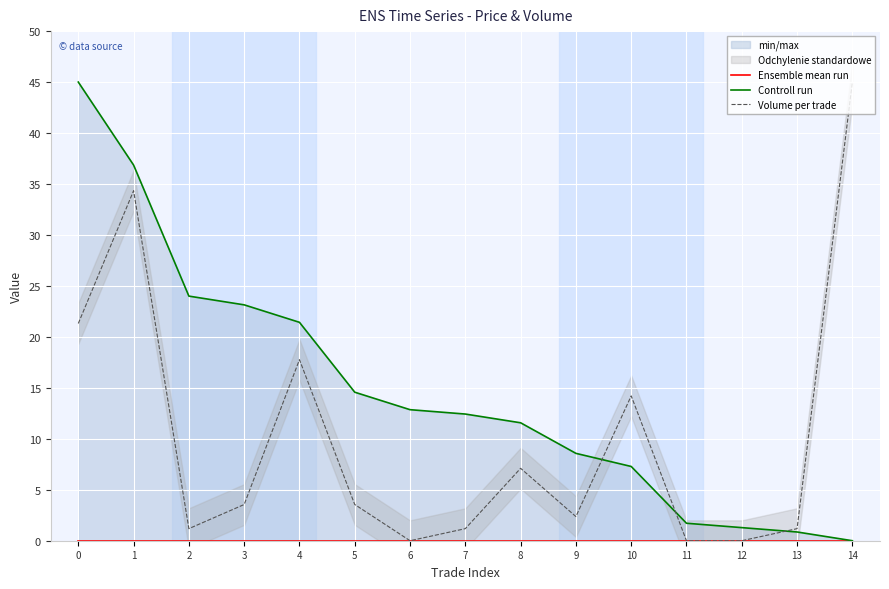

Rank the series by their average value, from highest to lowest.

Controll run, Volume per trade, Ensemble mean run